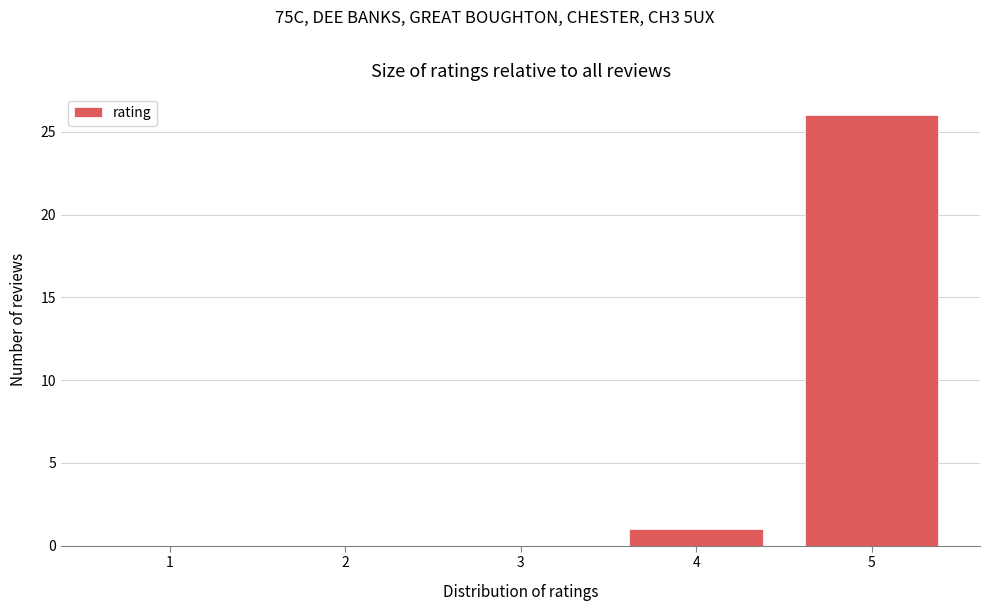

Reading left to right, what are all the values shown in this chart?

1=0	2=0	3=0	4=1	5=26